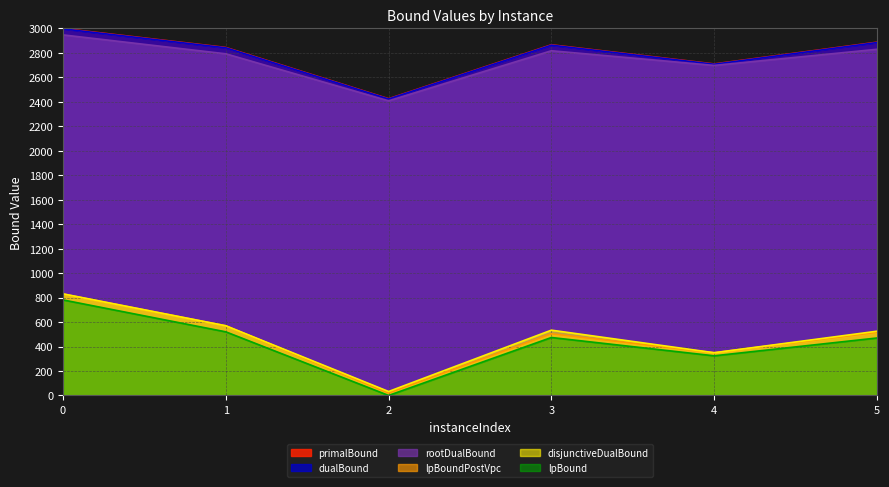

Reading left to right, list all the values displayed in this chart.

lpBound: 0=781.1	1=520.2	2=0.0	3=473.8	4=324.2	5=469.9
disjunctiveDualBound: 0=830.6	1=569.7	2=32.3	3=533.9	4=349.3	5=525.2
lpBoundPostVpc: 0=829.6	1=569.7	2=21.3	3=504.0	4=349.2	5=516.6
rootDualBound: 0=2947.6	1=2793.1	2=2408.7	3=2818.1	4=2698.1	5=2830.0
dualBound: 0=2996.9	1=2842.2	2=2423.6	3=2863.7	4=2707.7	5=2885.2
primalBound: 0=3000.0	1=2845.0	2=2426.1	3=2866.7	4=2710.3	5=2888.0